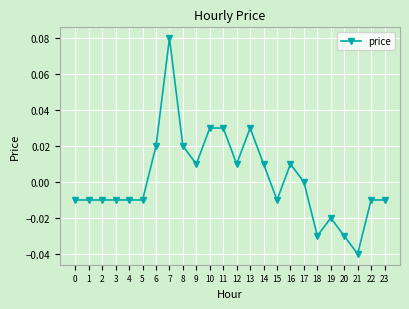

Which has a higher value, 7 or 1?

7